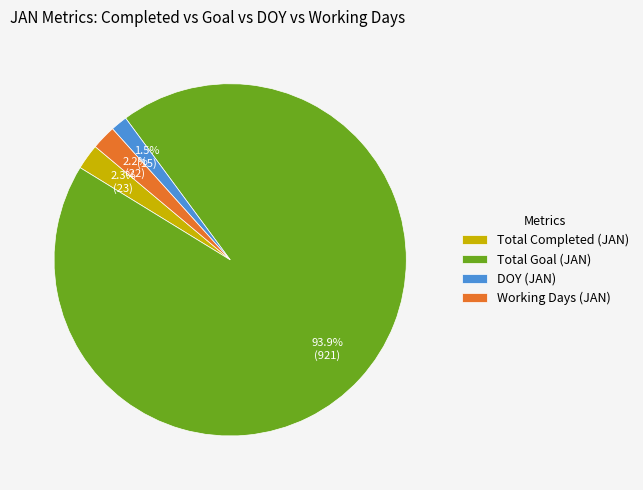

What is the majority slice?

Total Goal (JAN)